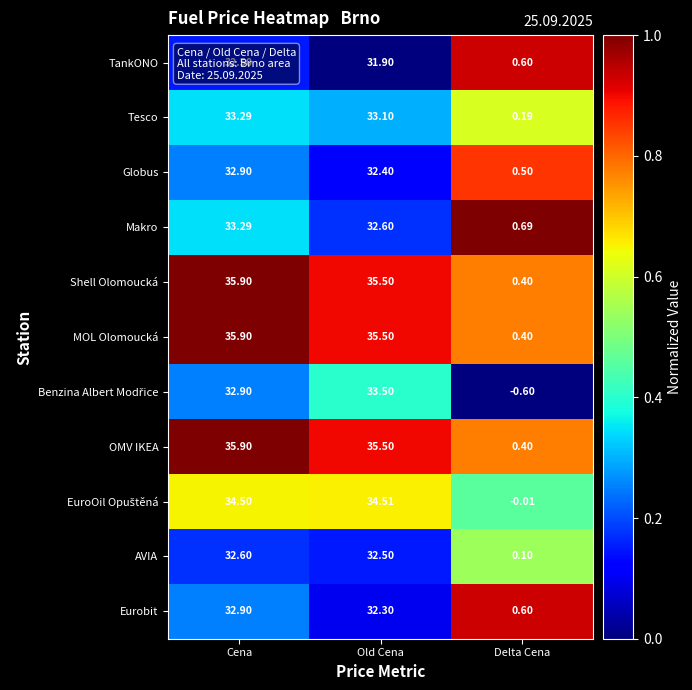

At which category is the sum across all series the highest?

Cena